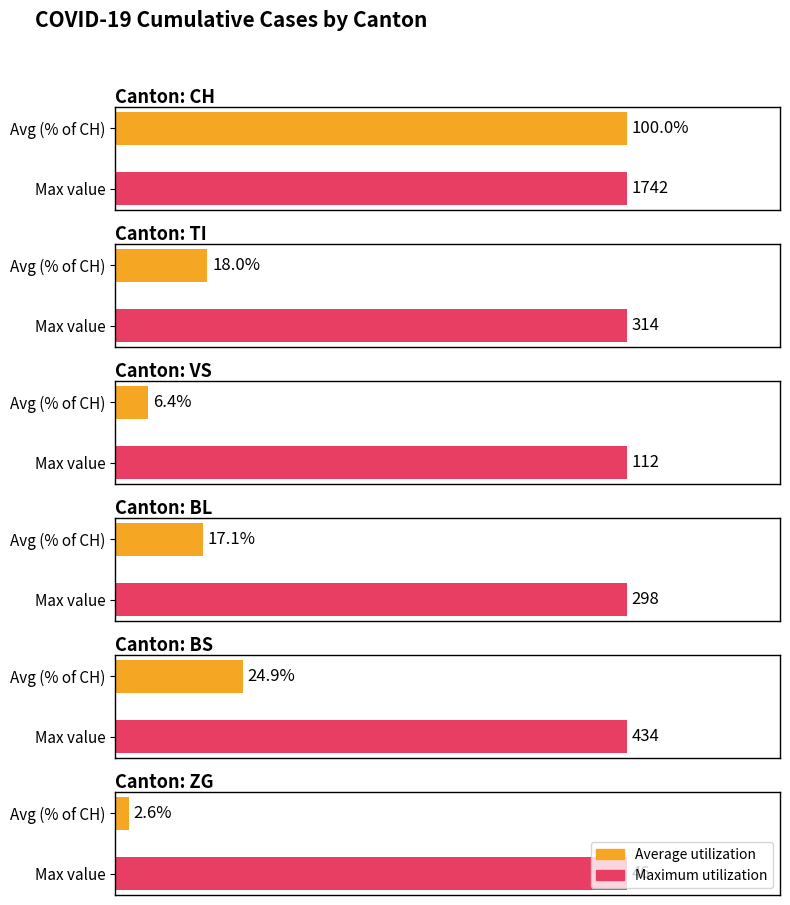

What is the difference between the maximum and minimum values in the BL series?

298